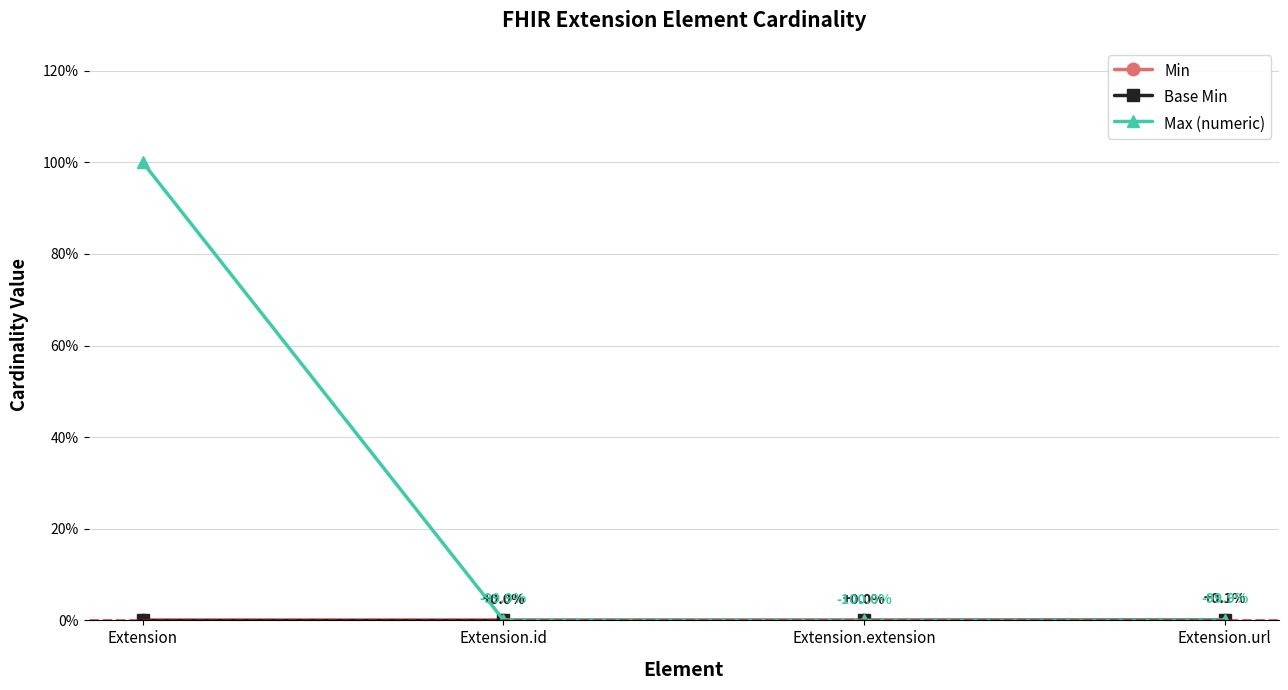

True or false: Min and Max (numeric) intersect in this chart.

False